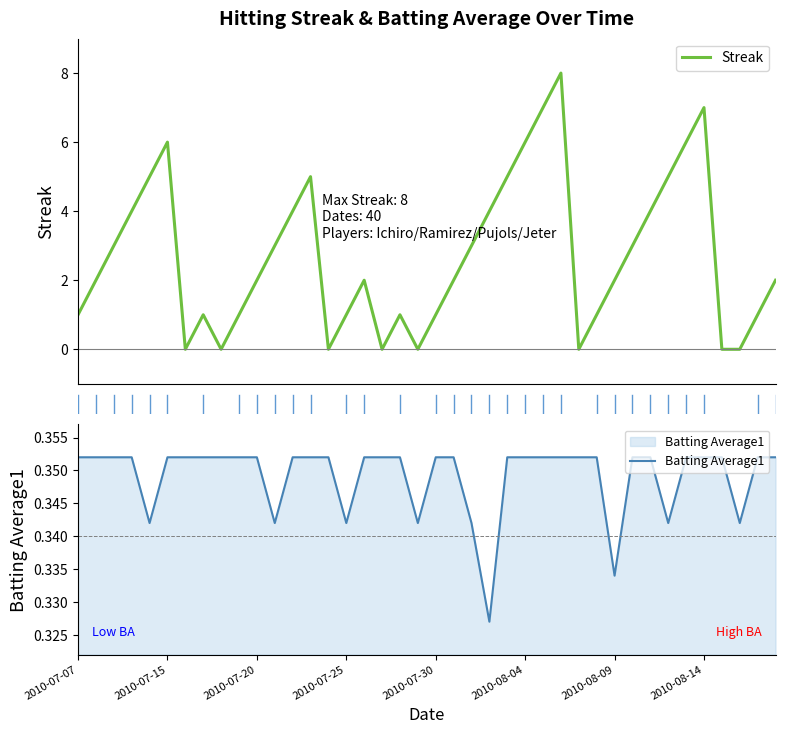

What is the sum of all Batting Average1 values?

14.0